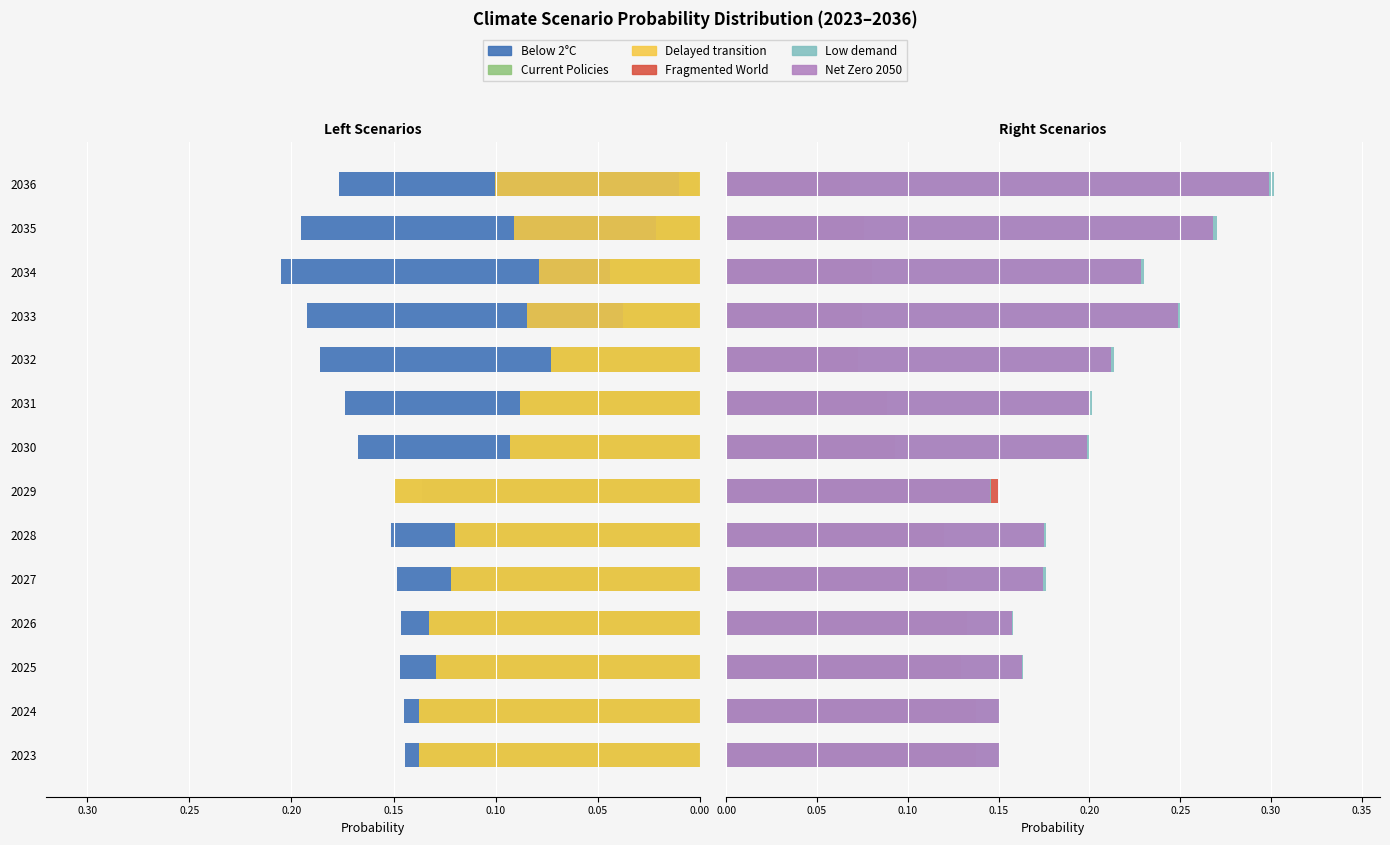

What is the spread (max minus min) of values at 2036?

0.3